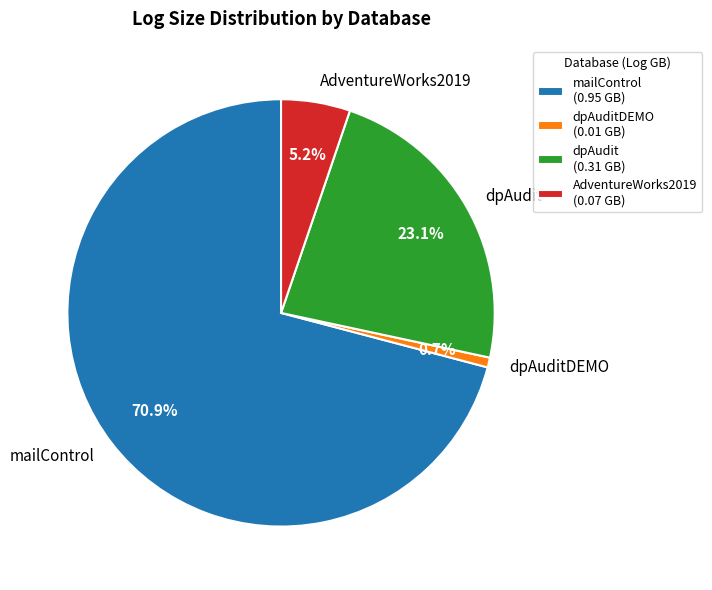

To the nearest percent, what is the average slice percentage?

25%